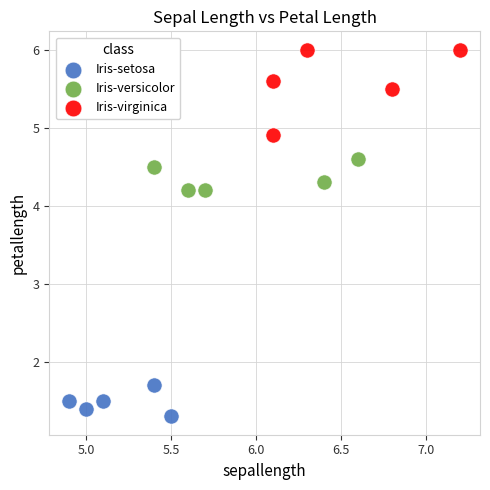

What are all the series names shown in the legend?

Iris-setosa, Iris-versicolor, Iris-virginica